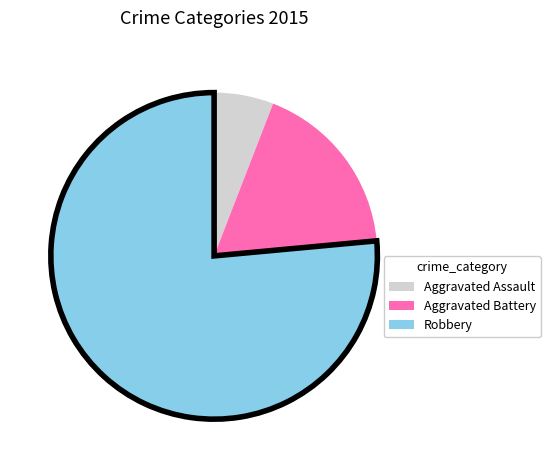

What is the smallest slice in the pie chart?

Aggravated Assault